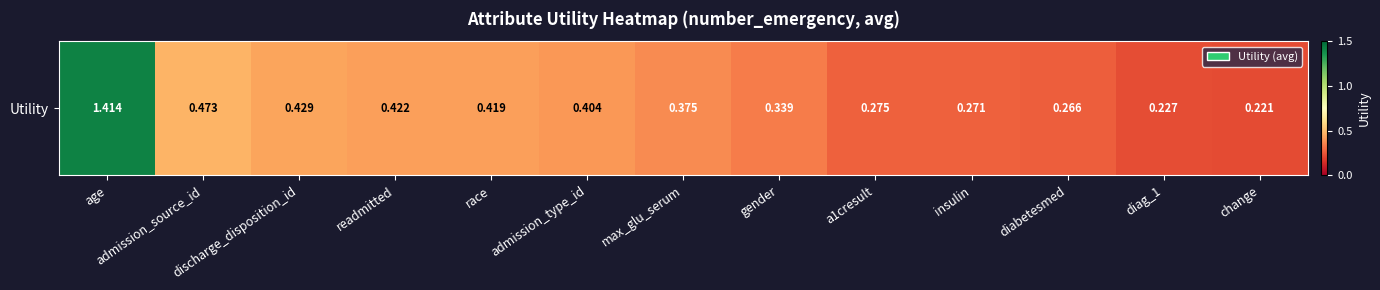

How many series are shown in this chart?

1